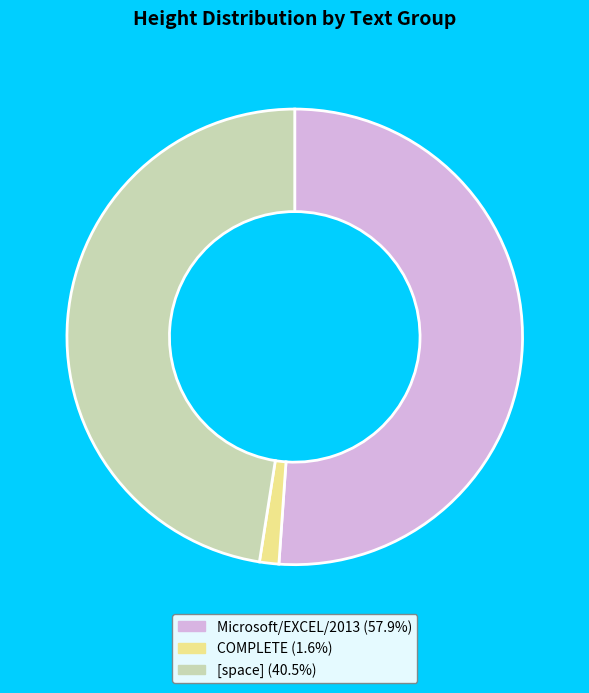

Do COMPLETE (1.6%) and [space] (40.5%) together represent more than half of the pie?

No